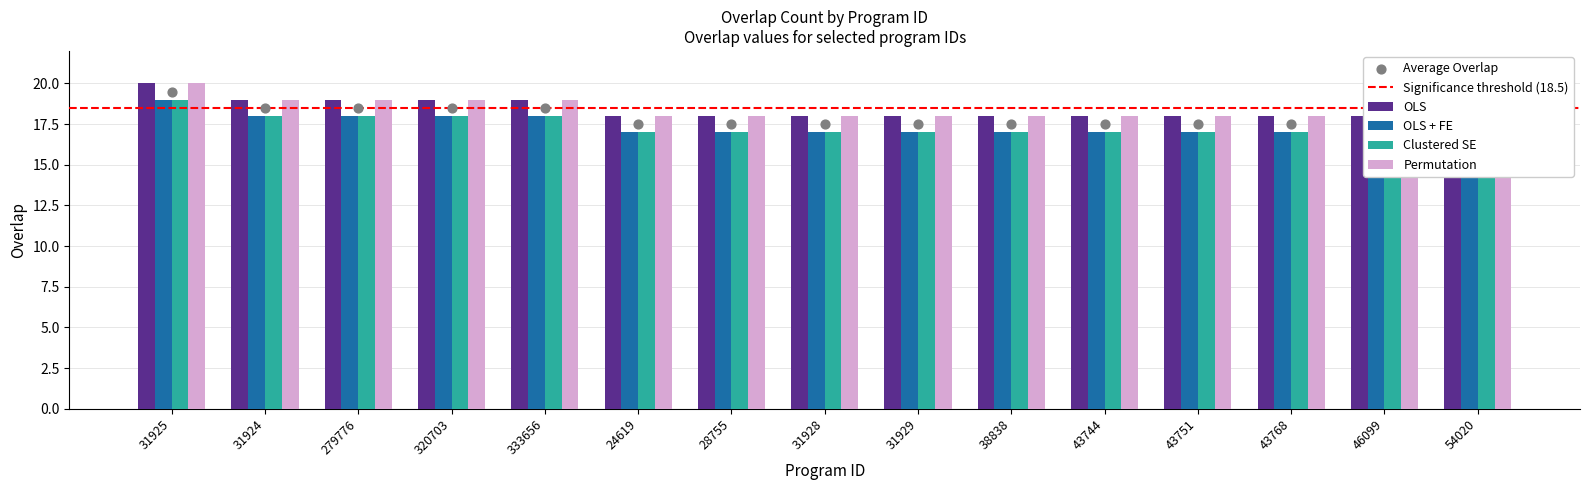

Which series contains the highest Y value?

OLS